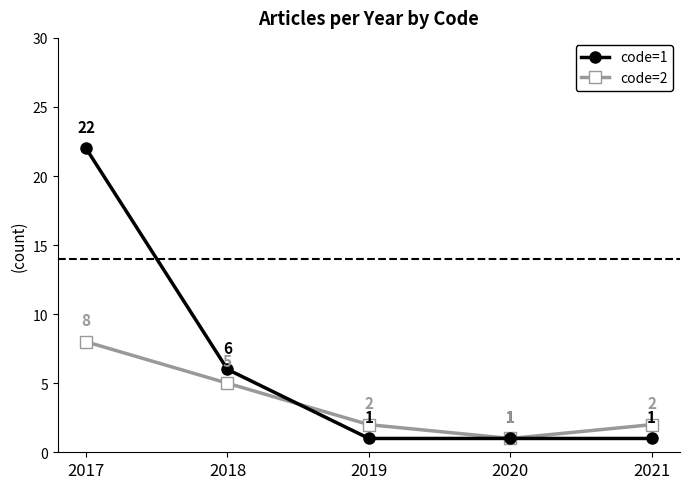

Reading left to right, what are all the values shown in this chart?

code=1: 2017=22	2018=6	2019=1	2020=1	2021=1
code=2: 2017=8	2018=5	2019=2	2020=1	2021=2